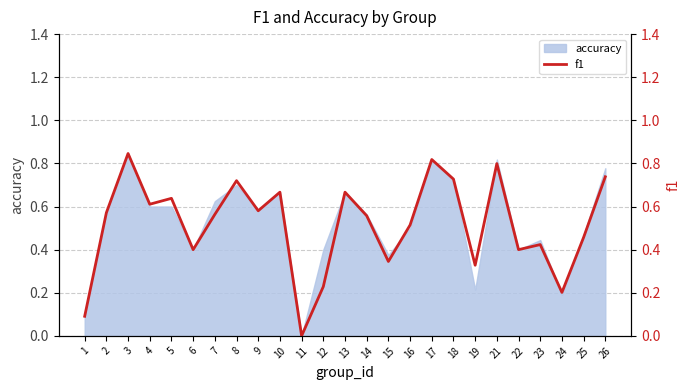

What is the average value?

0.5